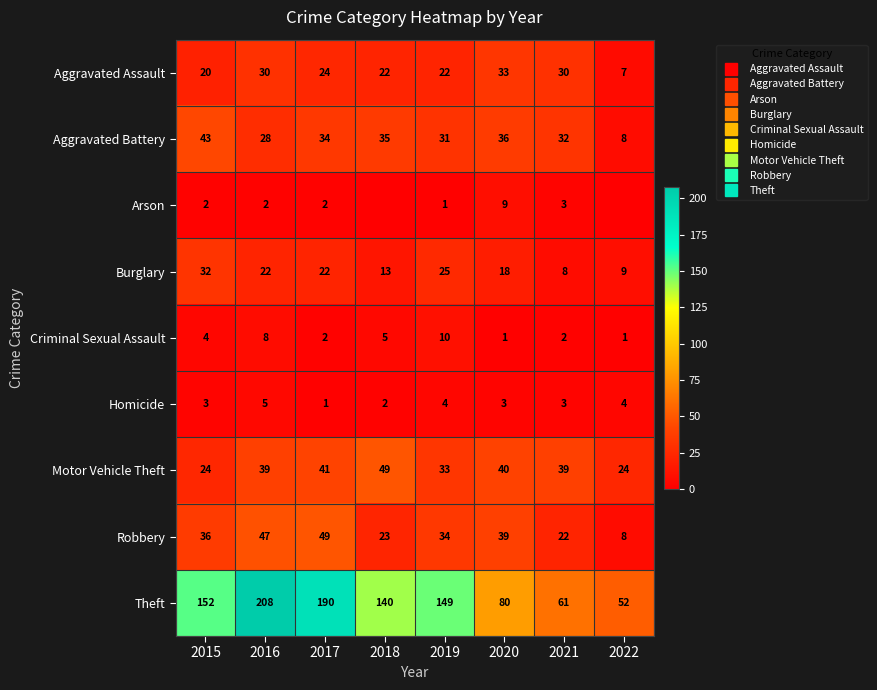

What is the sum of the Aggravated Assault values at 2019 and 2016?

52